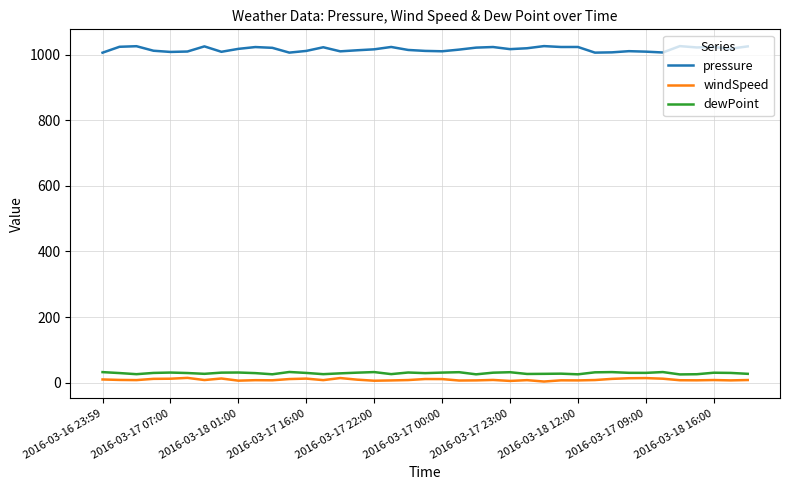

Rank the series by their maximum value, from lowest to highest.

windSpeed, dewPoint, pressure